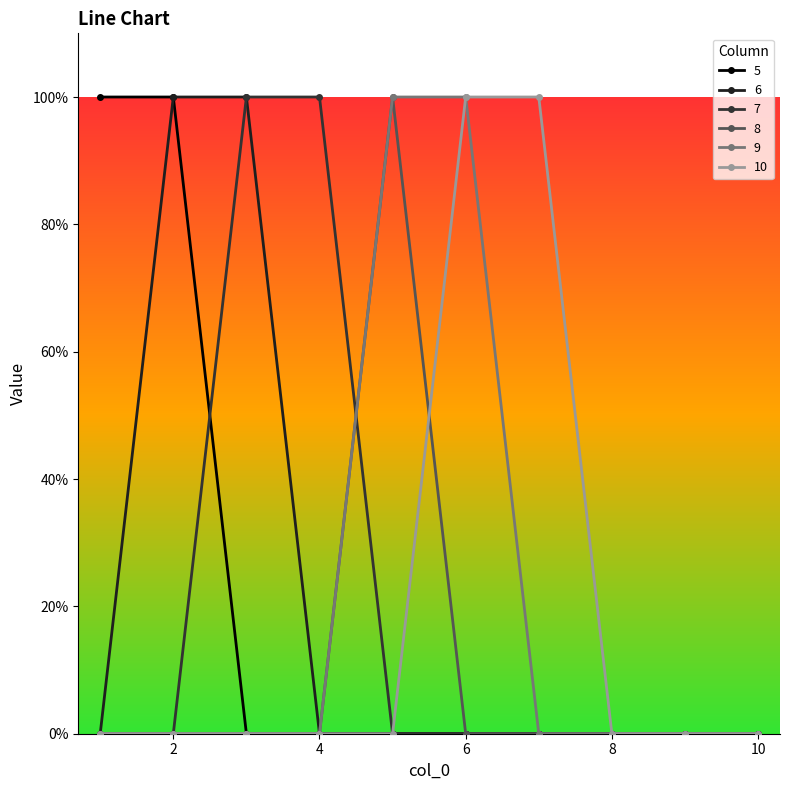

How many 8 values are between 0 and 1?

10